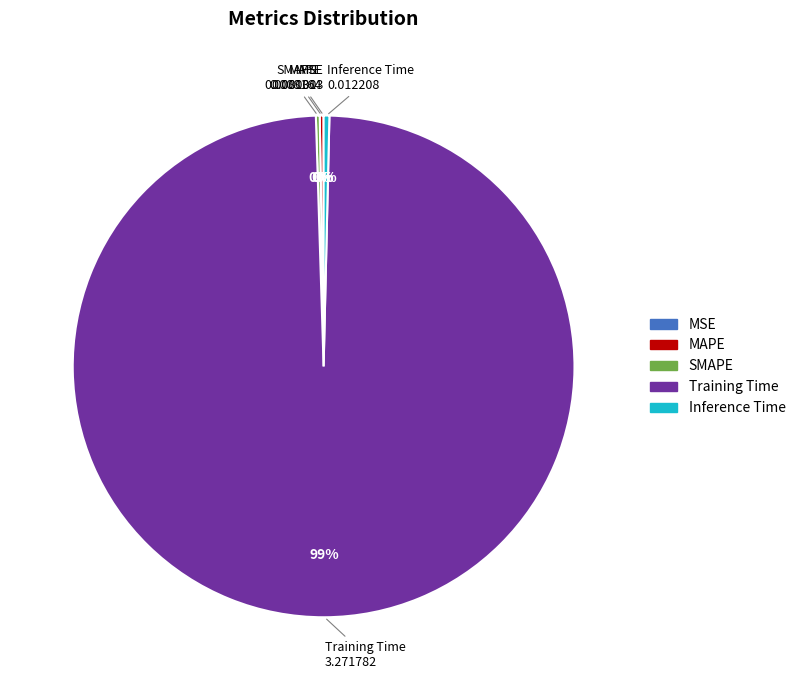

Which category accounts for the majority?

Training Time